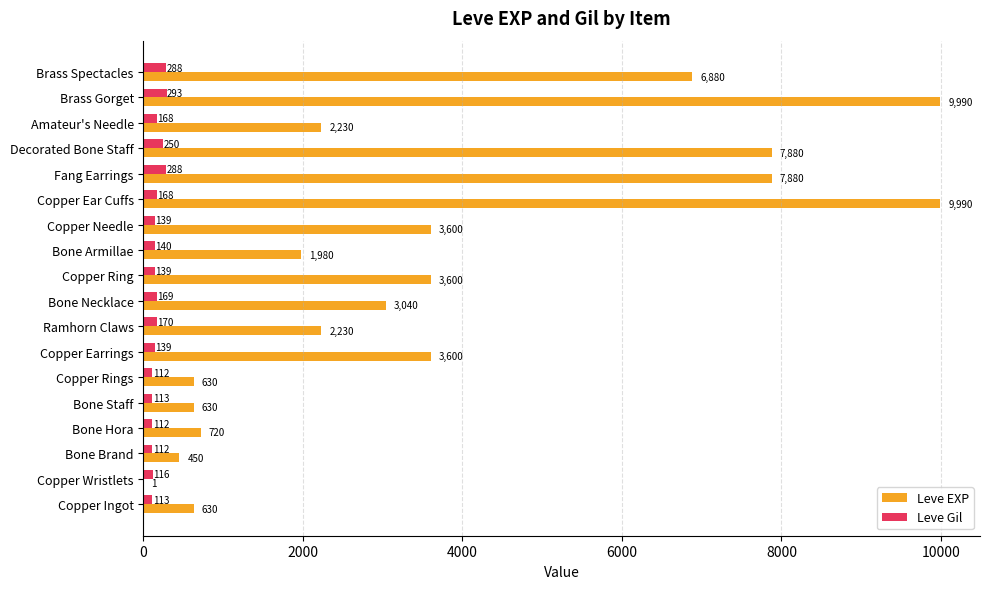

How many distinct data groups are displayed?

2